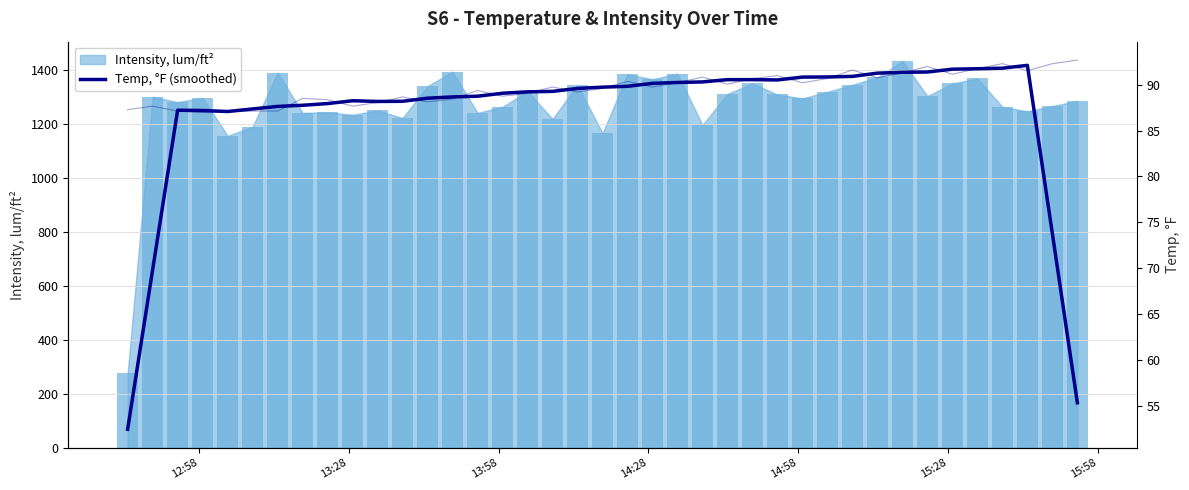

The value at 30 is 32.3. True or false?

False